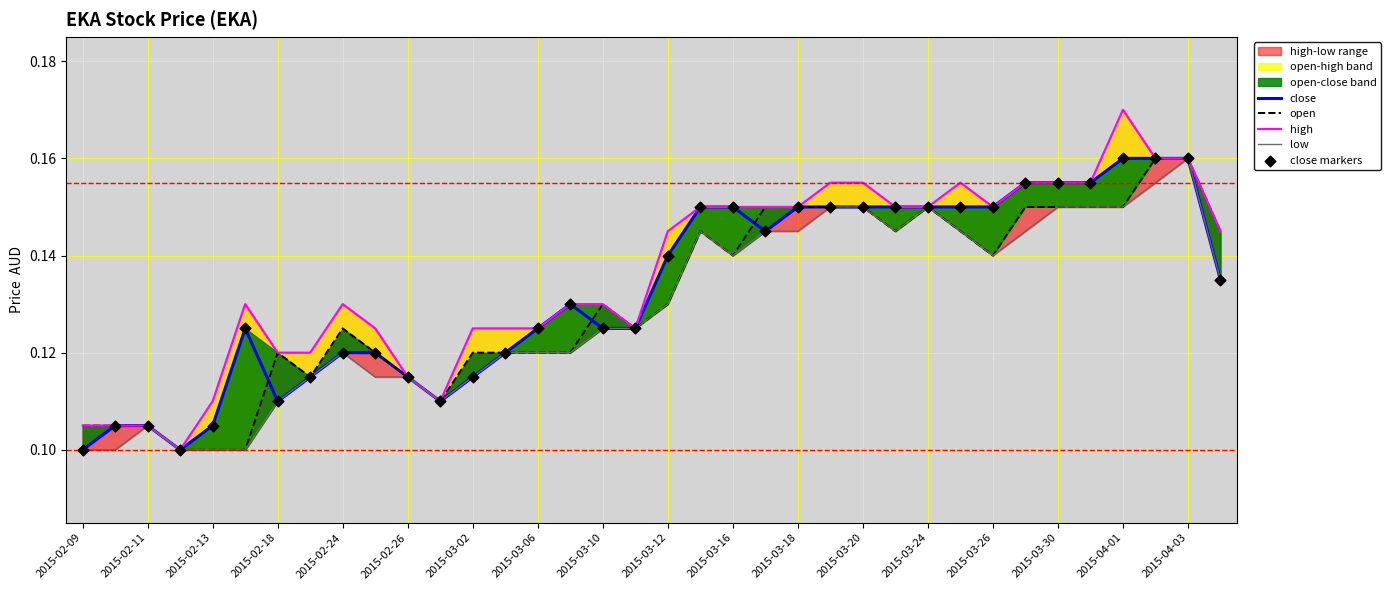

Which series has the largest total across all categories?

high